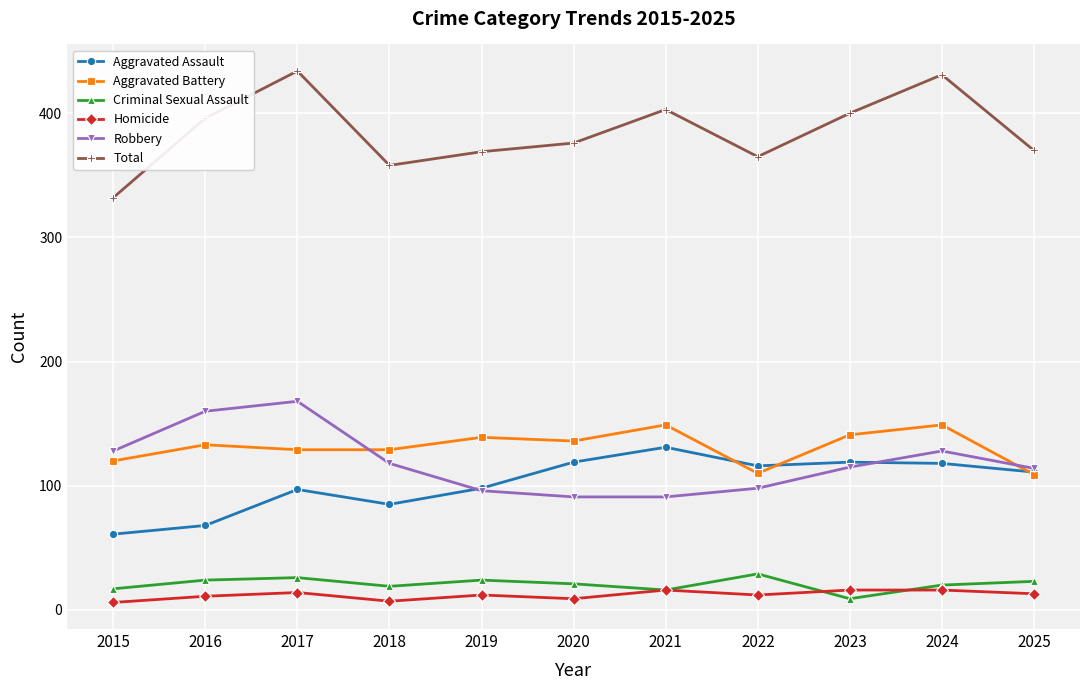

What is the spread (max minus min) of values at 2016?

385